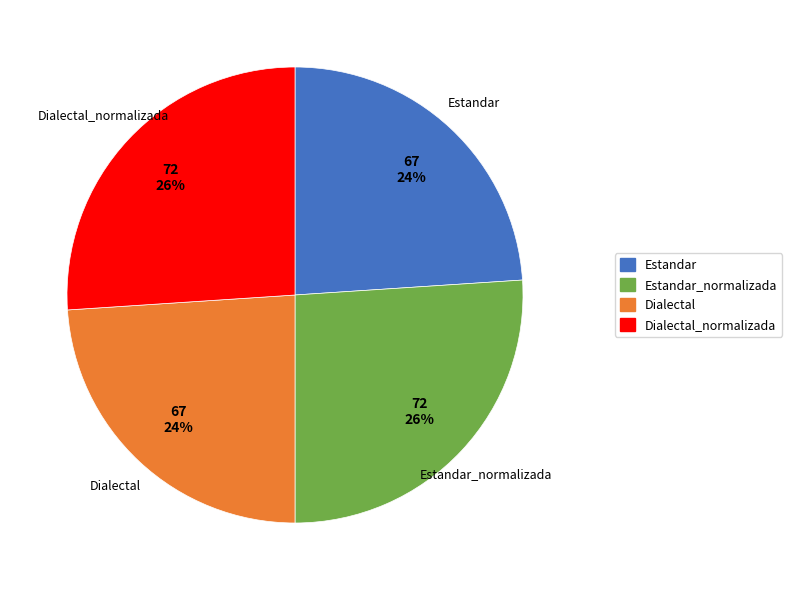

Is there any slice that represents more than half of the pie?

No